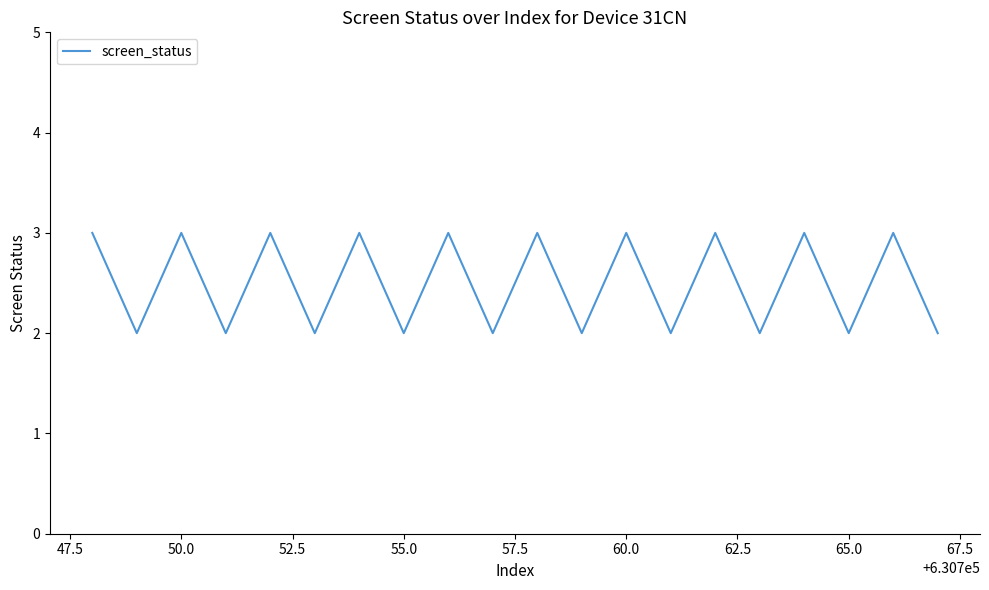

What is the greatest value displayed?

3